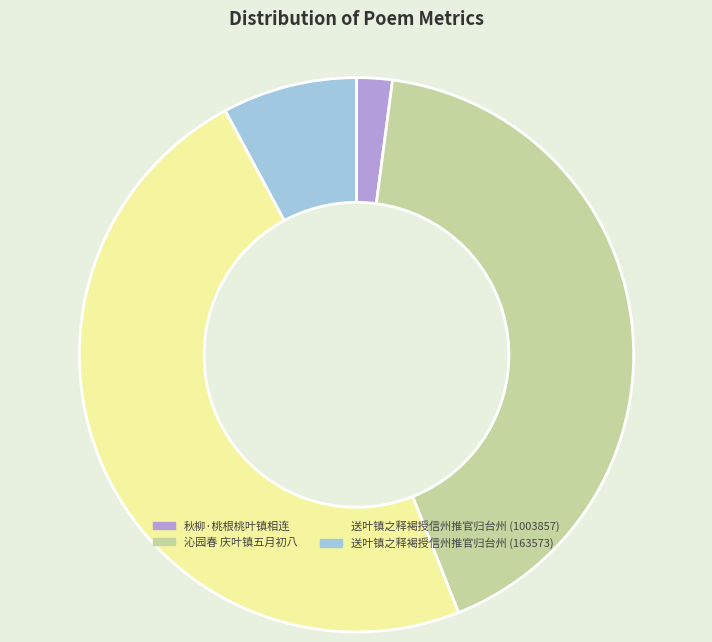

Is there any slice that represents more than half of the pie?

No